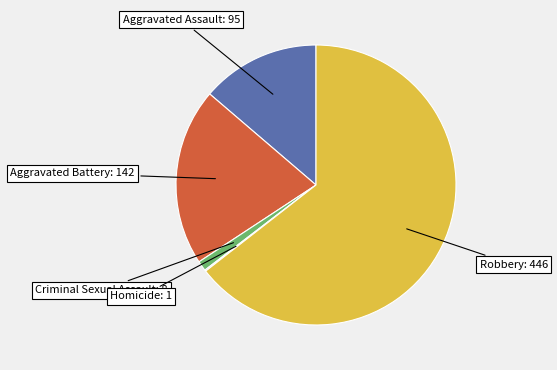

What is the ratio of the value at Aggravated Battery: 142 to the value at Robbery: 446?

0.3